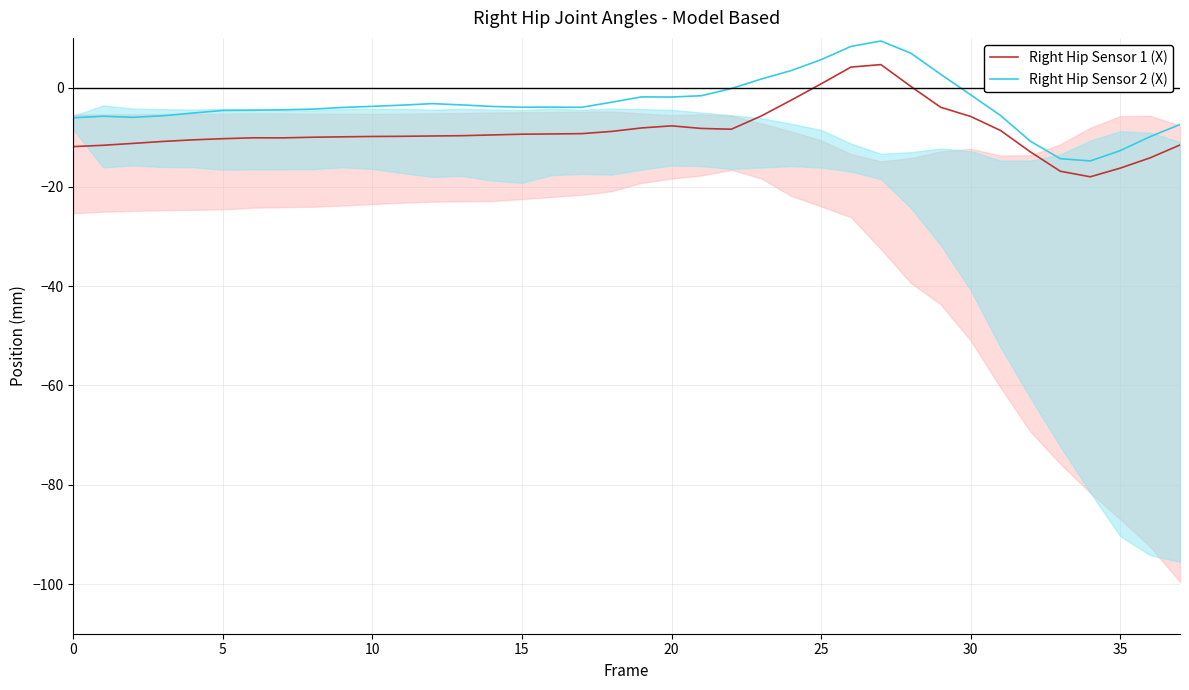

What is the minimum value for Right Hip Sensor 1 (X)?

-18.0